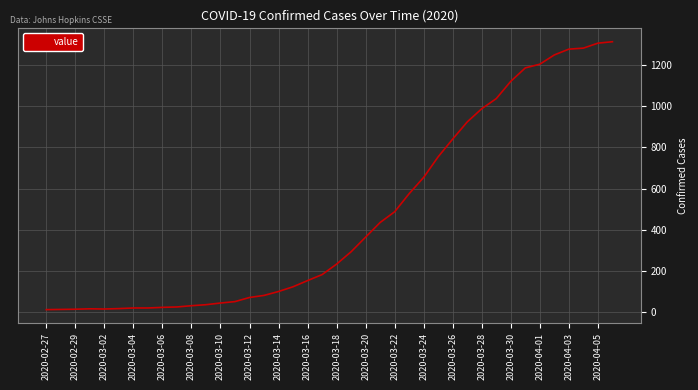

How many distinct data groups are displayed?

1